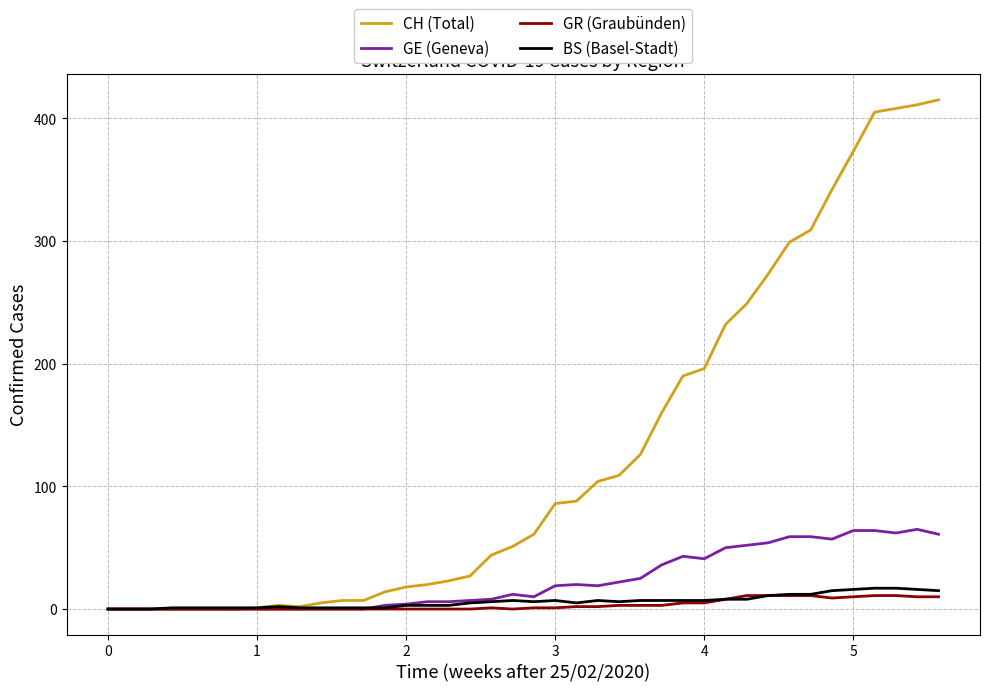

Does the chart have visible grid lines?

Yes